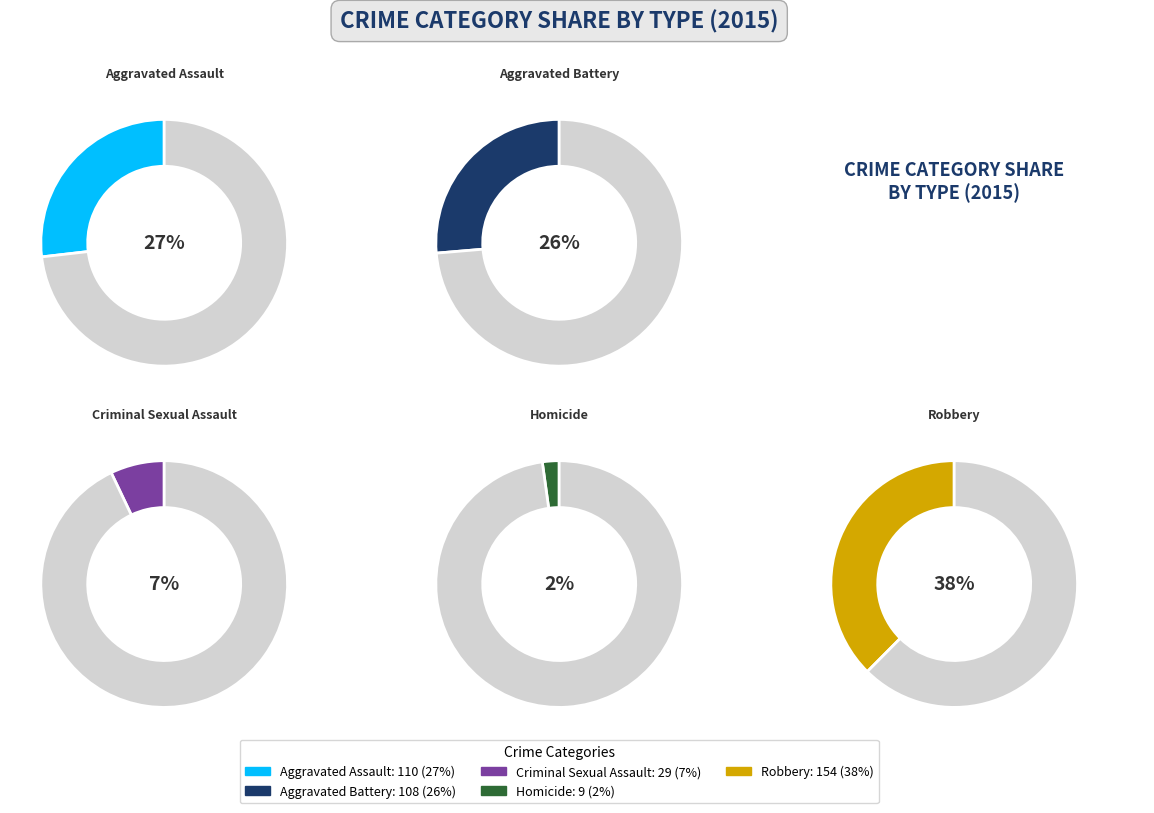

To the nearest percent, what is the combined percentage of Robbery and Homicide?

40%